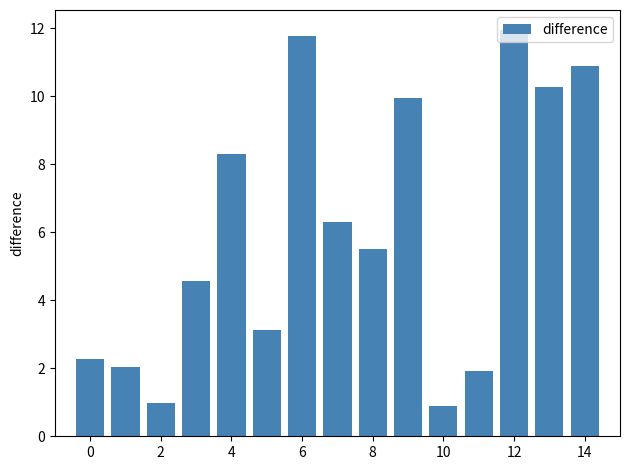

What is the greatest value displayed?

11.9